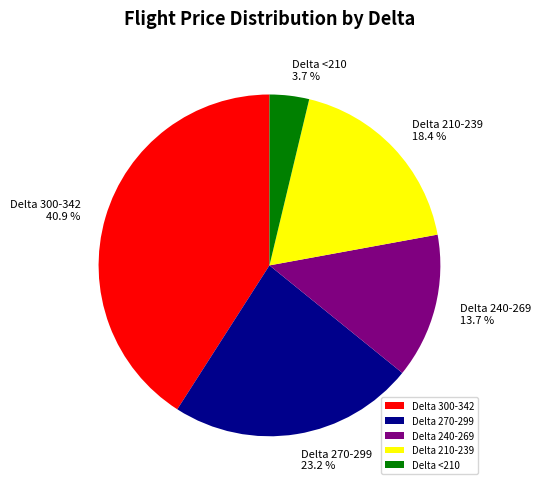

What portion of the pie excludes Delta 210-239?

81.6%